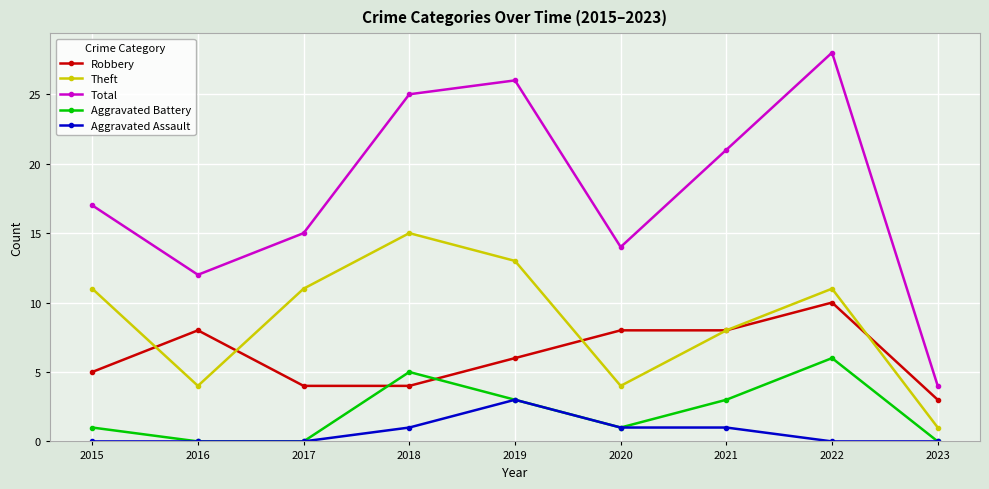

What is the sum of all Aggravated Assault values?

6